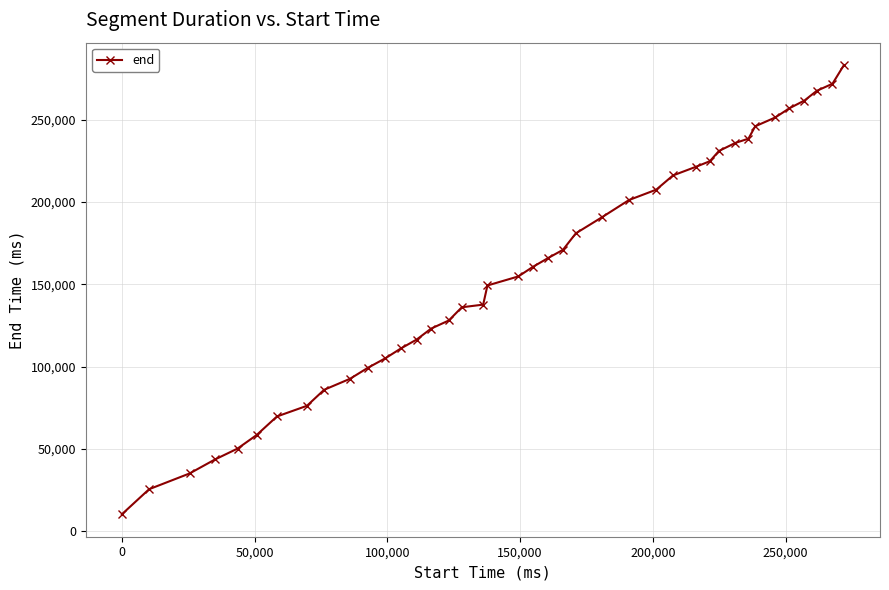

What is the difference between the maximum and minimum values?

273000